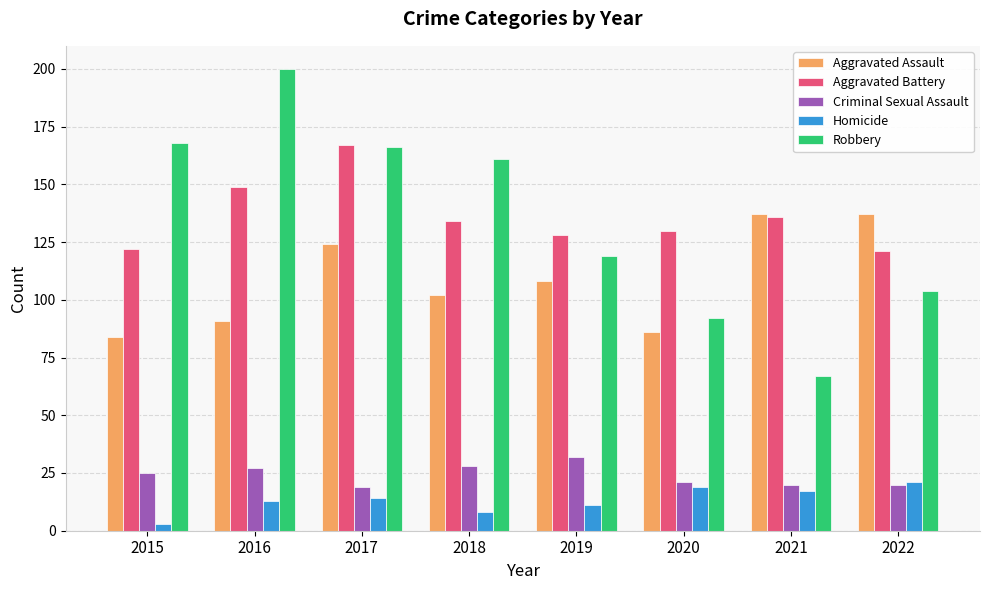

How many bars are there in total?

40